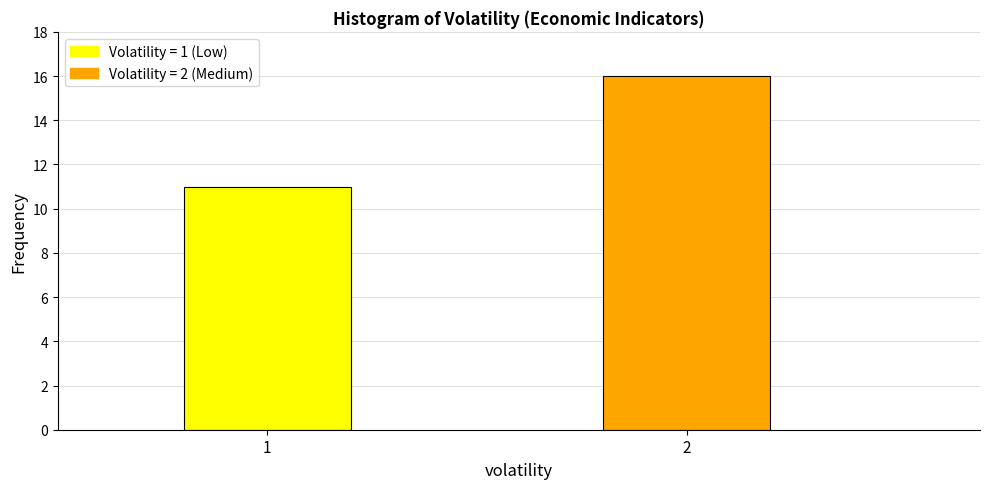

Reading left to right, transcribe all the data shown in this chart.

11	16